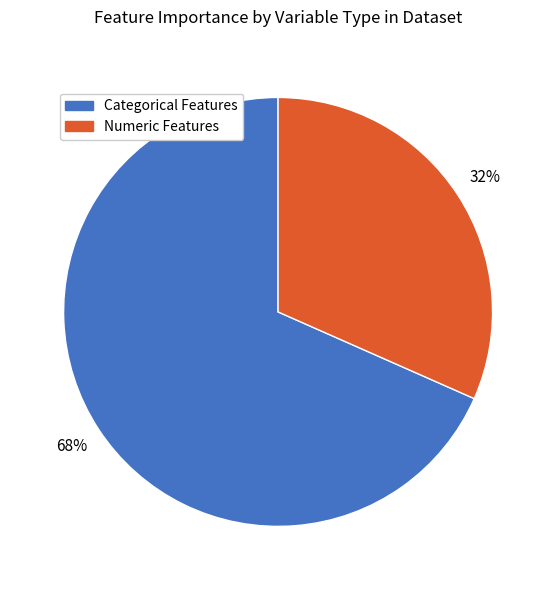

To the nearest percent, what is the average slice percentage?

50%